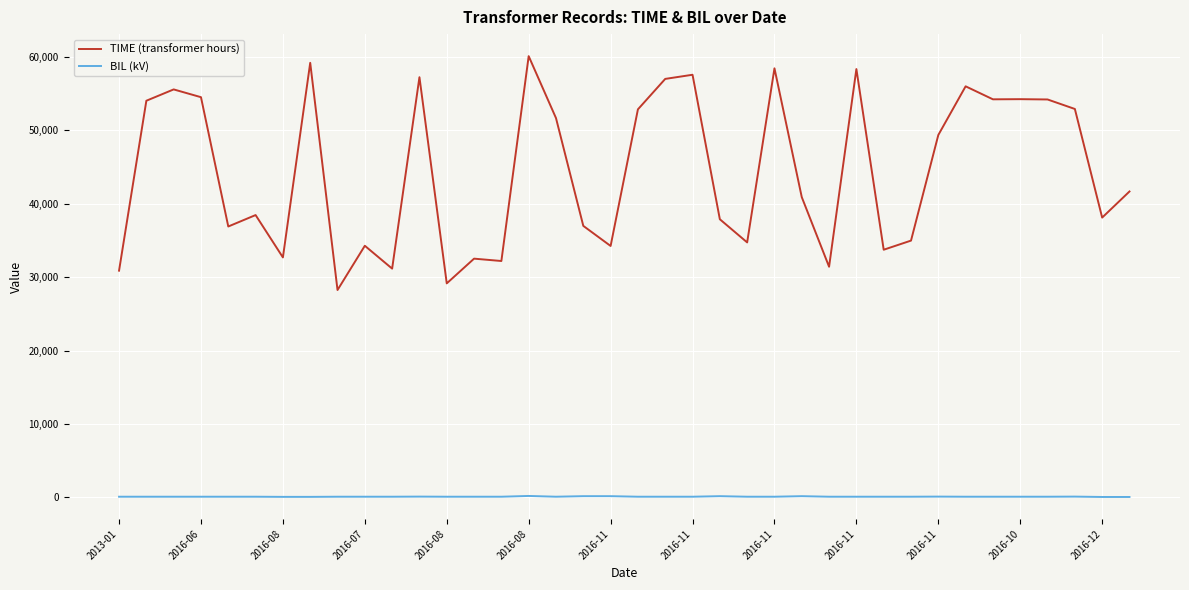

Which series has the largest total across all categories?

TIME (transformer hours)